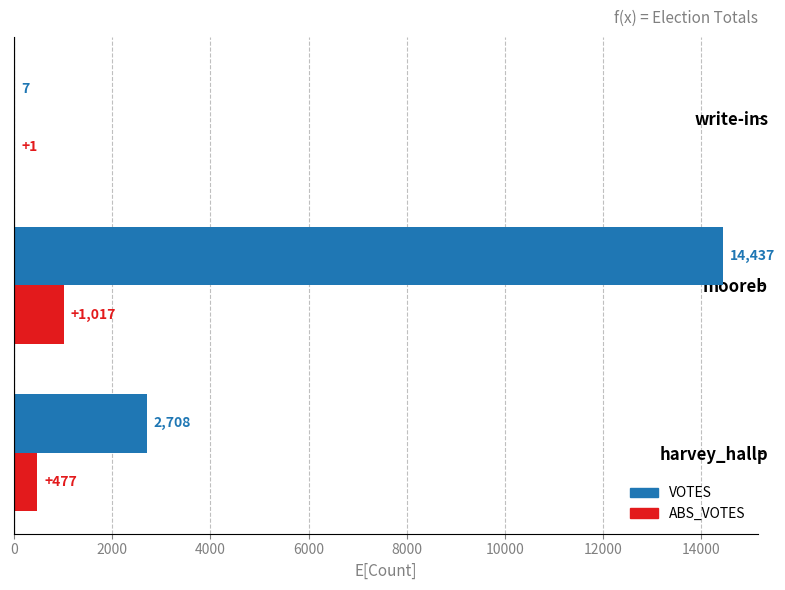

The ABS_VOTES series shows 1017 at mooreb. True or false?

True